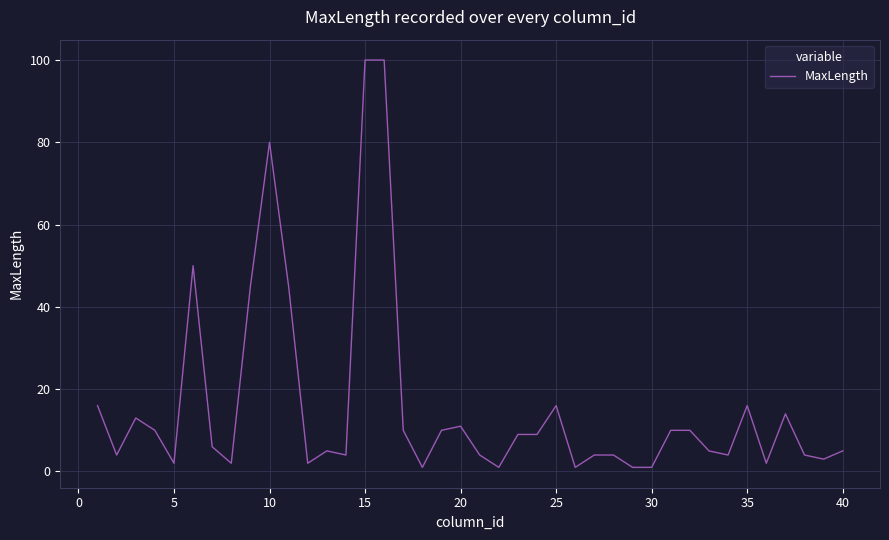

What is the maximum value shown in the chart?

100